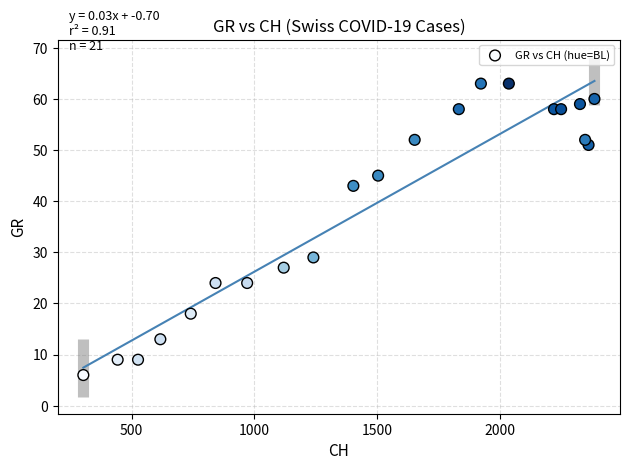

What is the range of Y values (max minus min)?

57